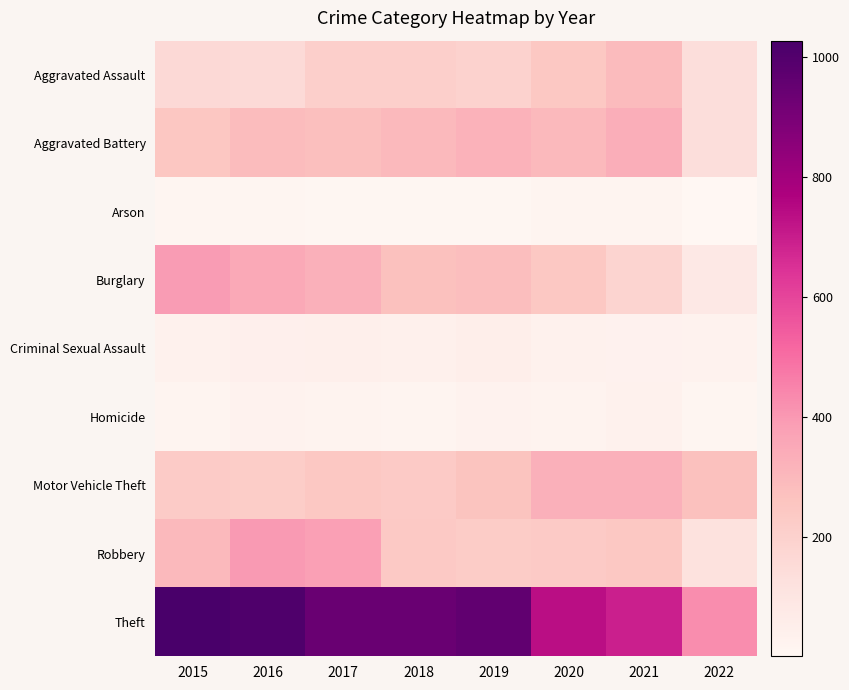

Between 2018 and 2020, which series saw the biggest shift?

Theft